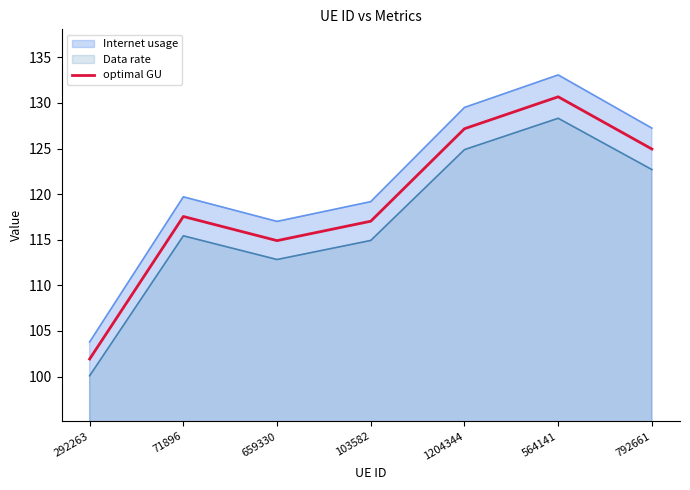

Which has a higher value, 1204344 or 659330?

1204344